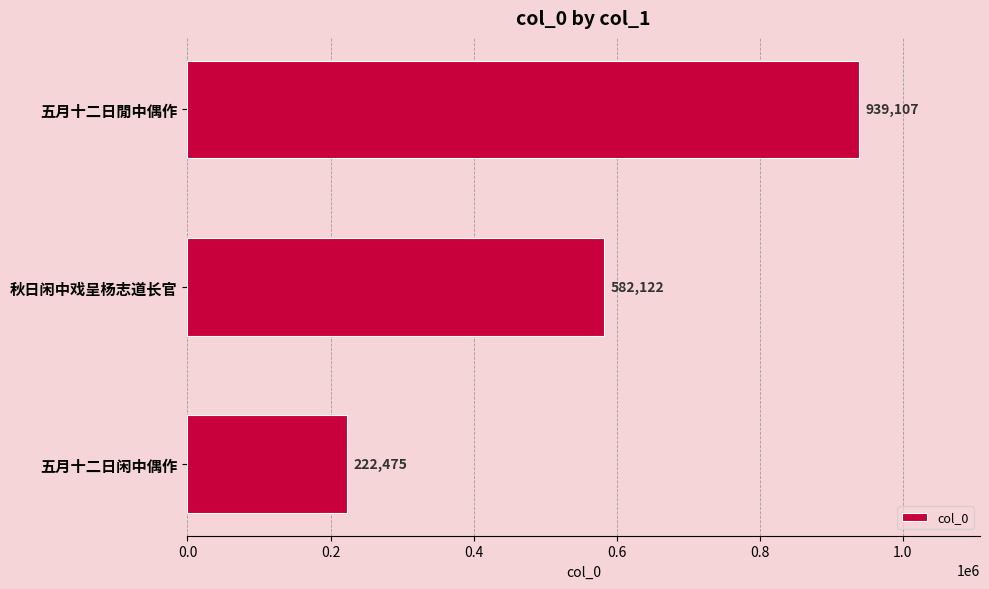

Are the bars horizontal?

Yes